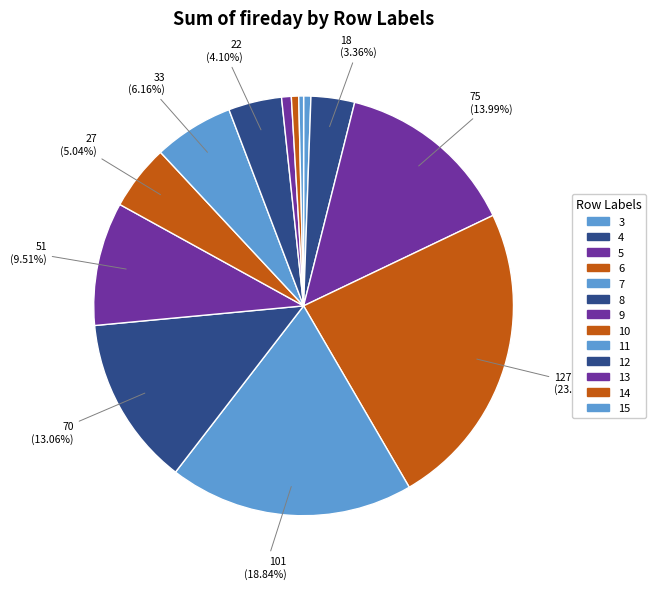

To the nearest percent, what is the difference between the largest and smallest slice percentages?

23%